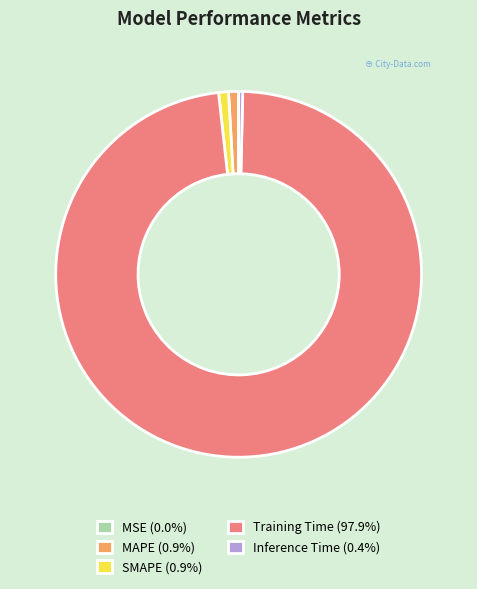

Does Training Time (97.9%) account for over 50% of the chart?

Yes